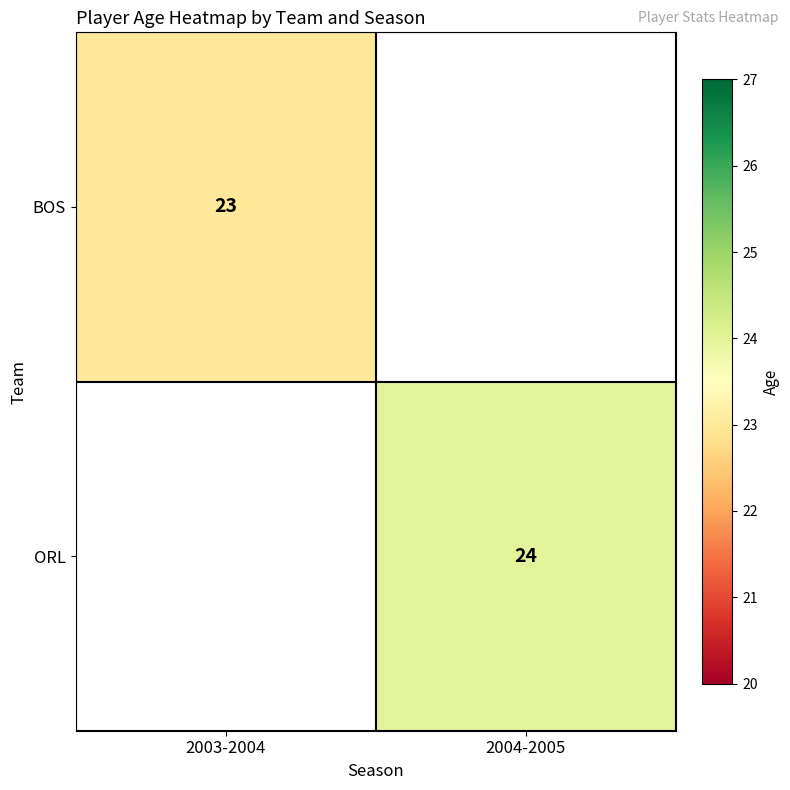

Is the value of ORL at 2004-2005 greater than the value of BOS at 2003-2004?

Yes